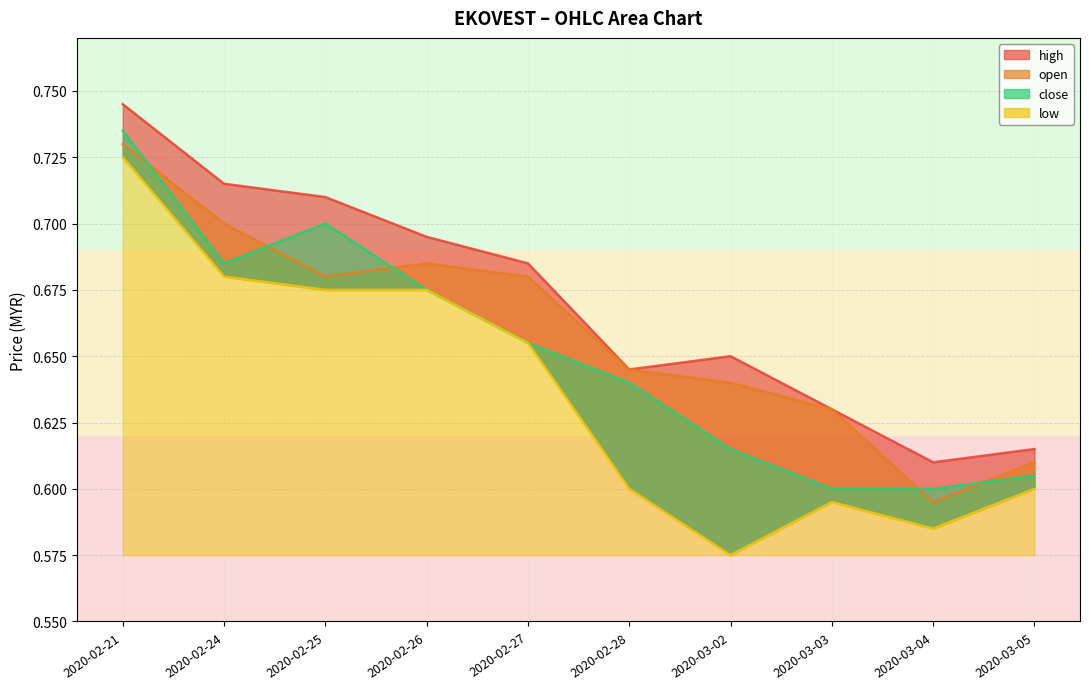

Read the high value at 2020-02-21.

0.7